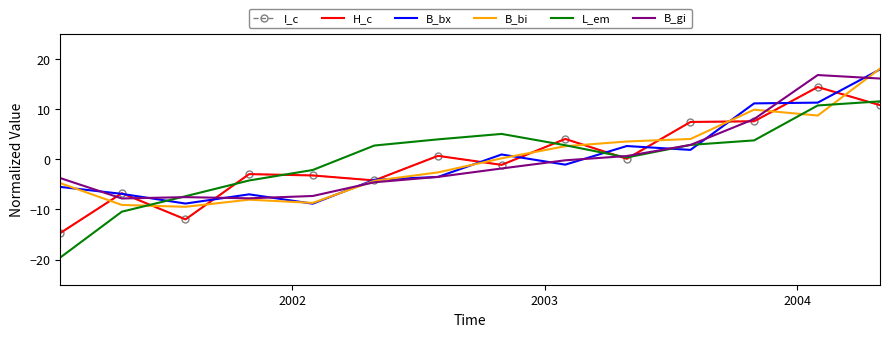

Which series has the largest range (max minus min)?

L_em